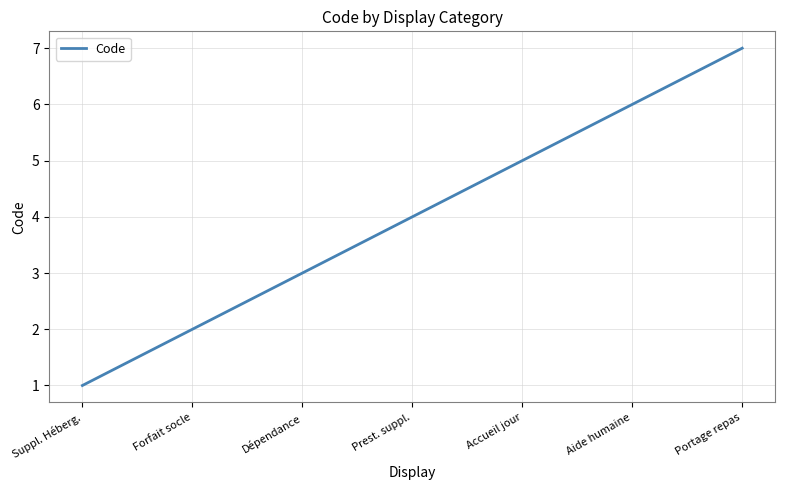

Rank the categories by value from lowest to highest.

Suppl. Héberg., Forfait socle, Dépendance, Prest. suppl., Accueil jour, Aide humaine, Portage repas